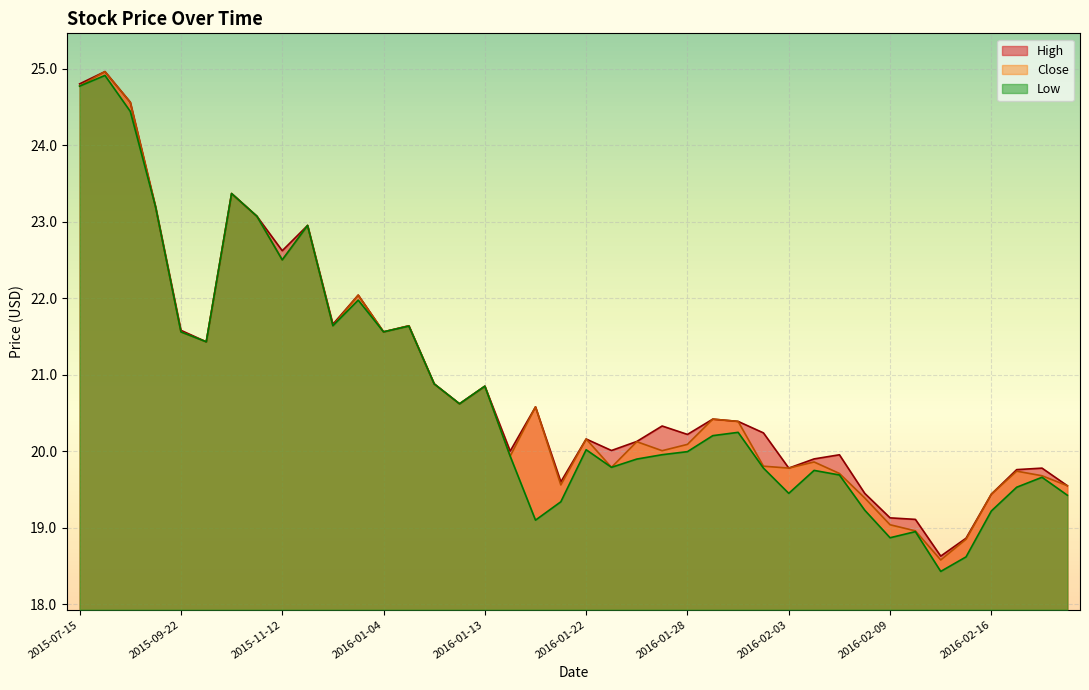

At which category is the sum across all series the highest?

2015-08-05